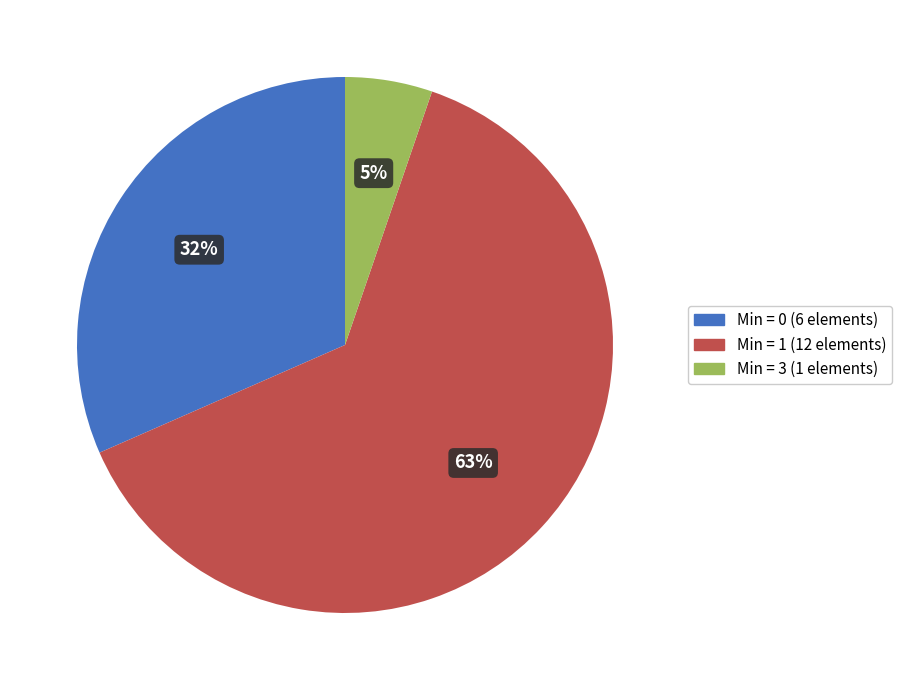

Is there any slice that represents more than half of the pie?

Yes